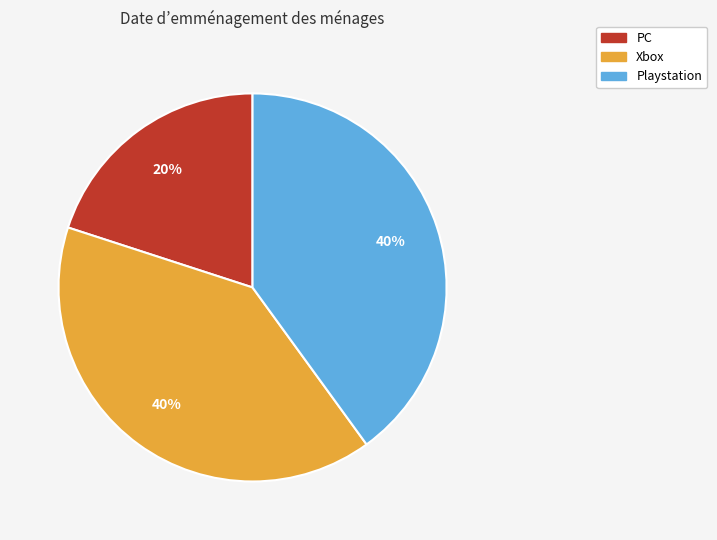

Count the number of slices in the pie.

3